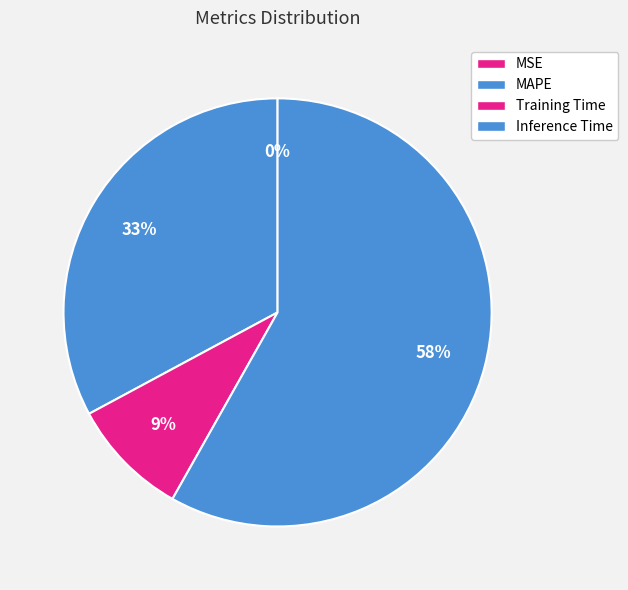

How many segments does this pie chart have?

4